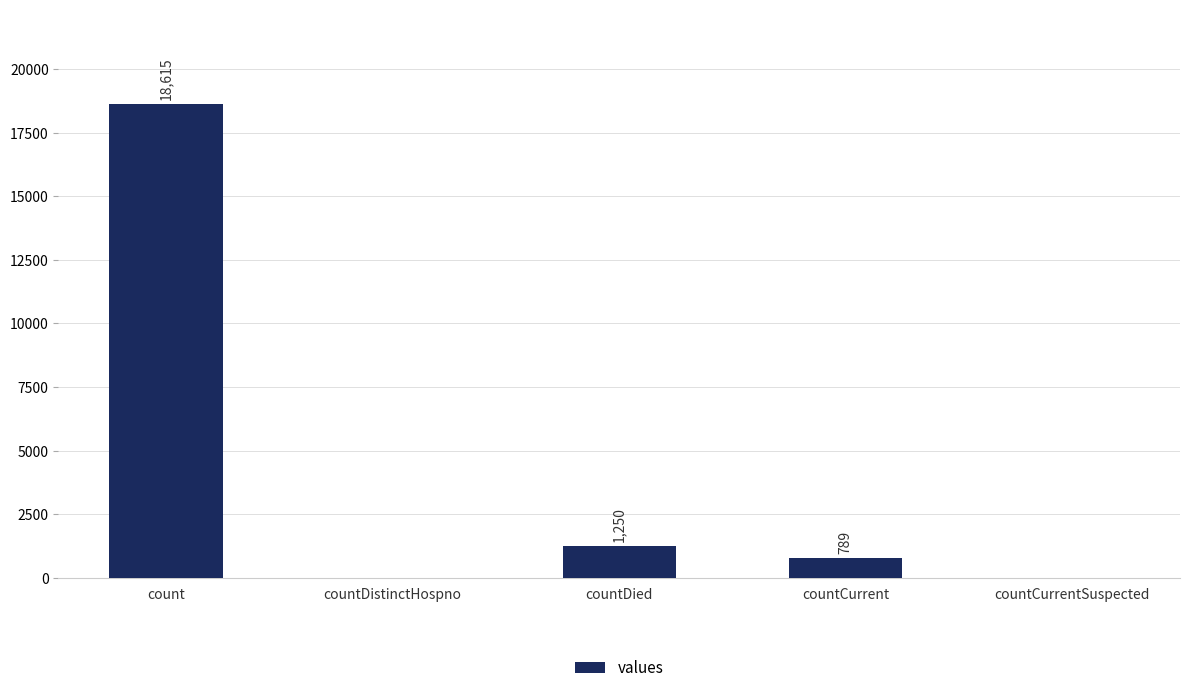

What is the sum of the values at countCurrent and countDistinctHospno?

789